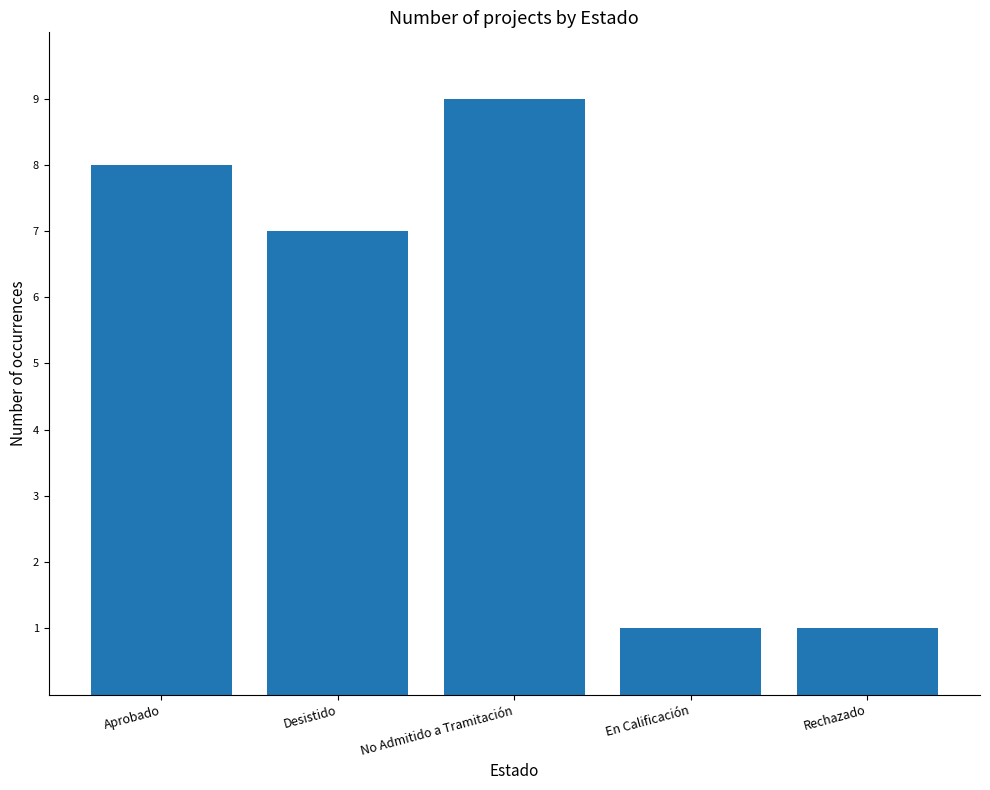

Reading left to right, list all the values displayed in this chart.

Aprobado=8	Desistido=7	No Admitido a Tramitación=9	En Calificación=1	Rechazado=1